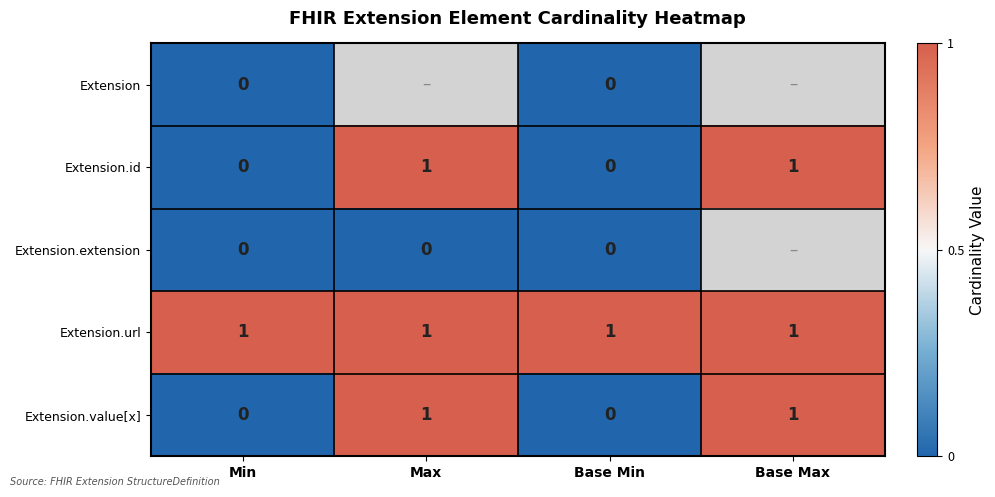

Count the Extension.id values in the range 0 to 1.

4